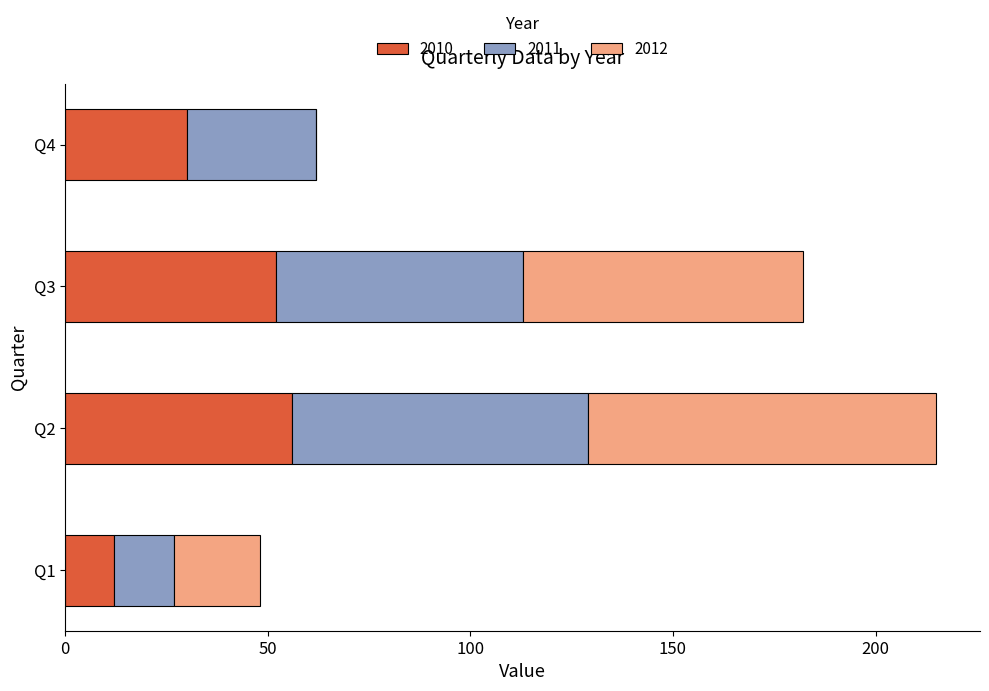

True or false: 2011 has a value of 30 at Q2.

False